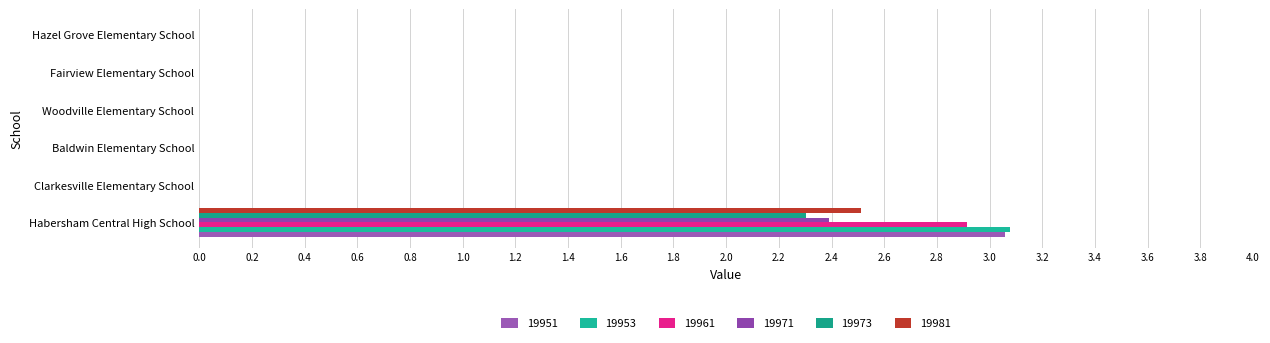

How many data points does each series have?

6